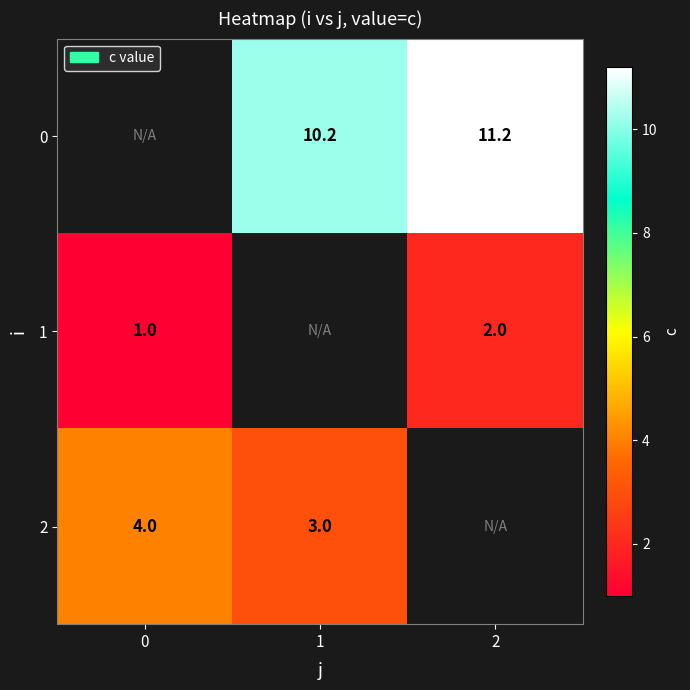

The value of 1 at 2 is 2.8. True or false?

False